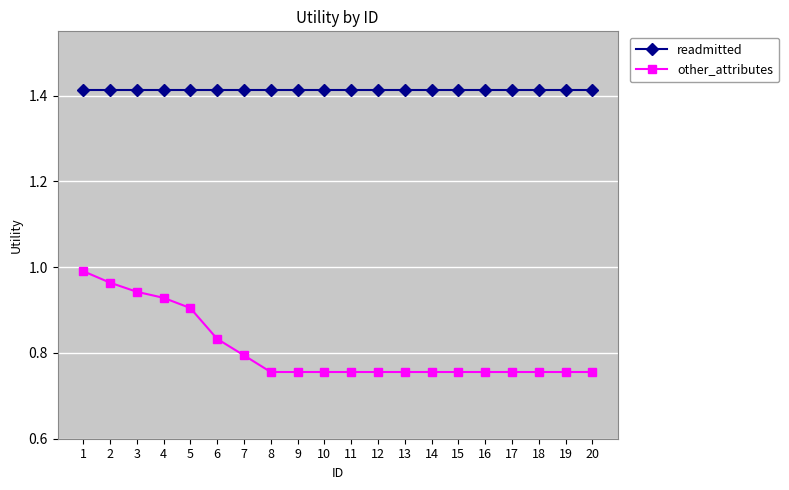

What is the sum of all other_attributes values?

16.2